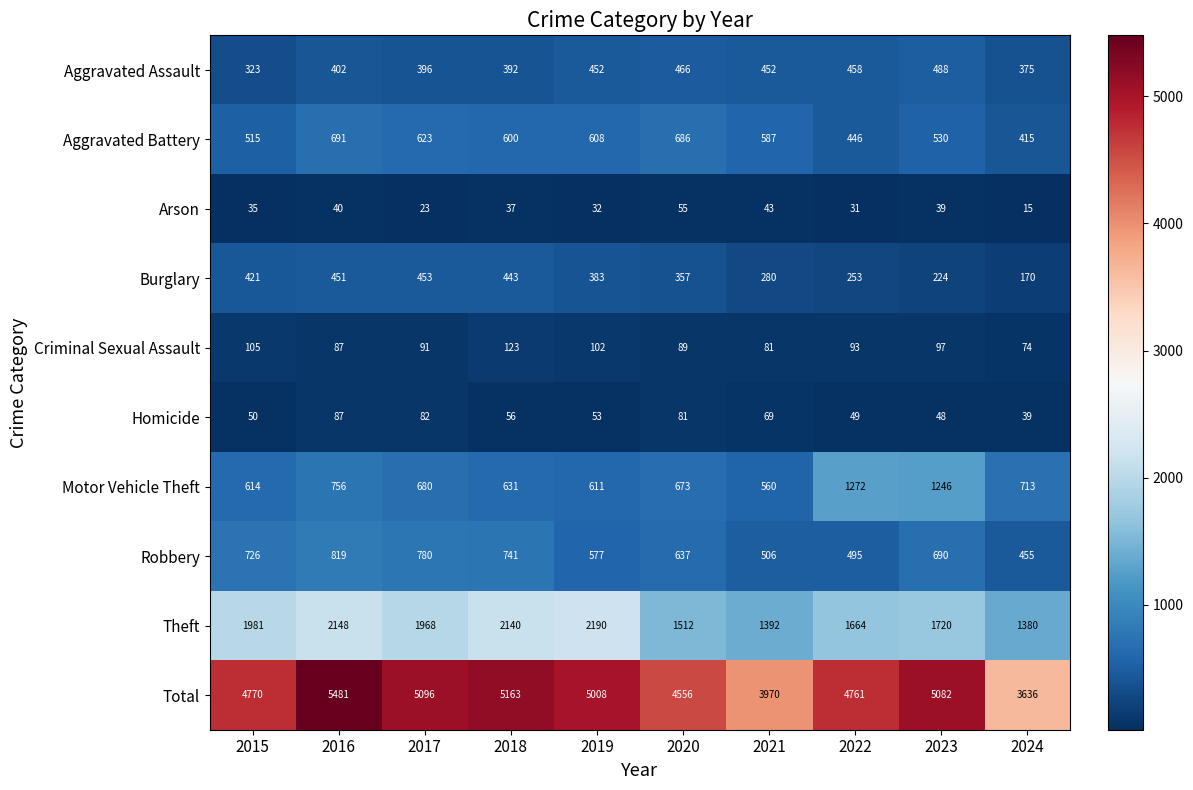

The Arson series shows 36 at 2017. True or false?

False